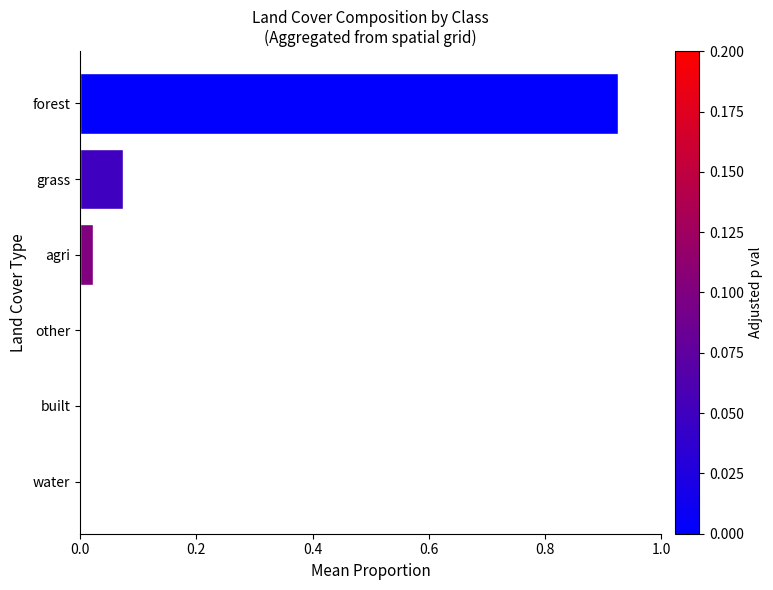

Which label corresponds to the largest value in the chart?

forest